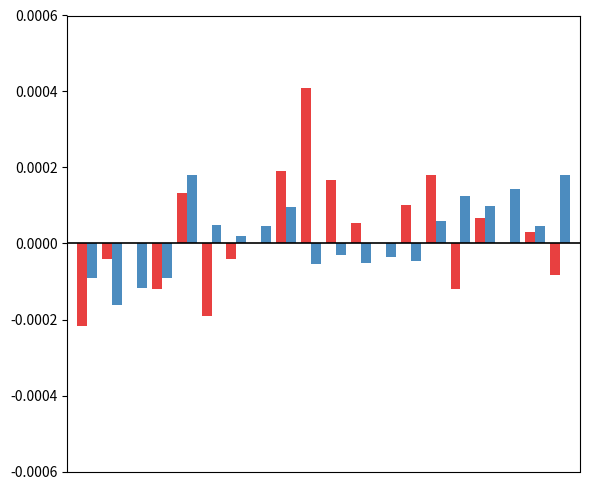

Are the bars horizontal?

No